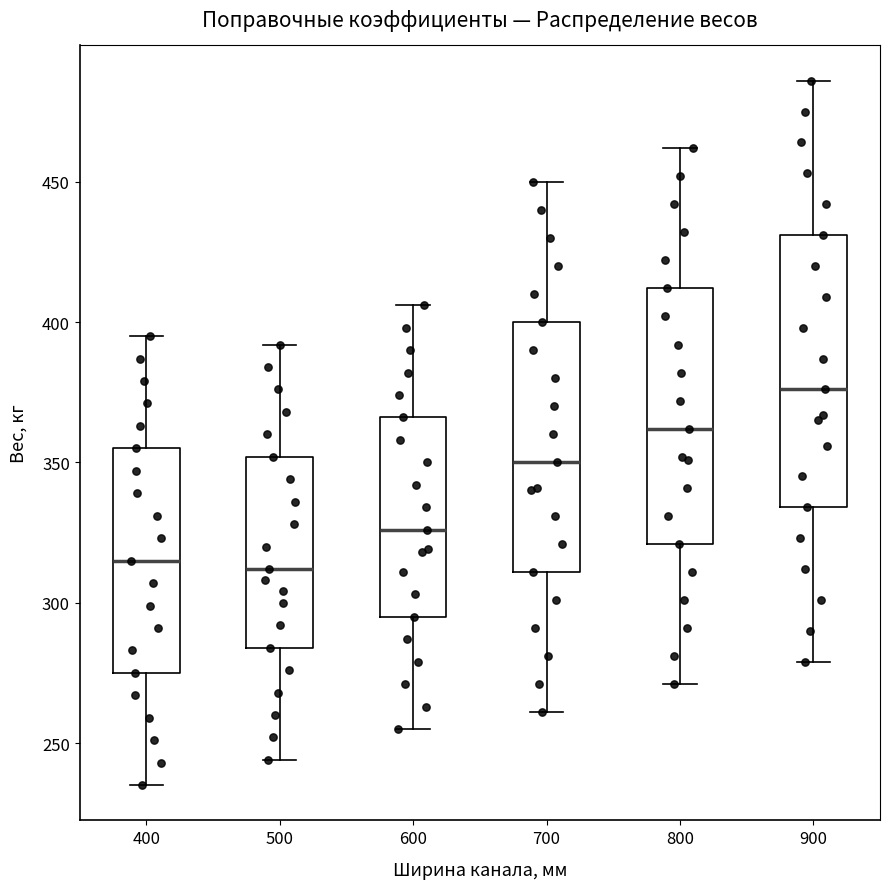

Which box is the tallest, from its lower edge to its upper edge?

900